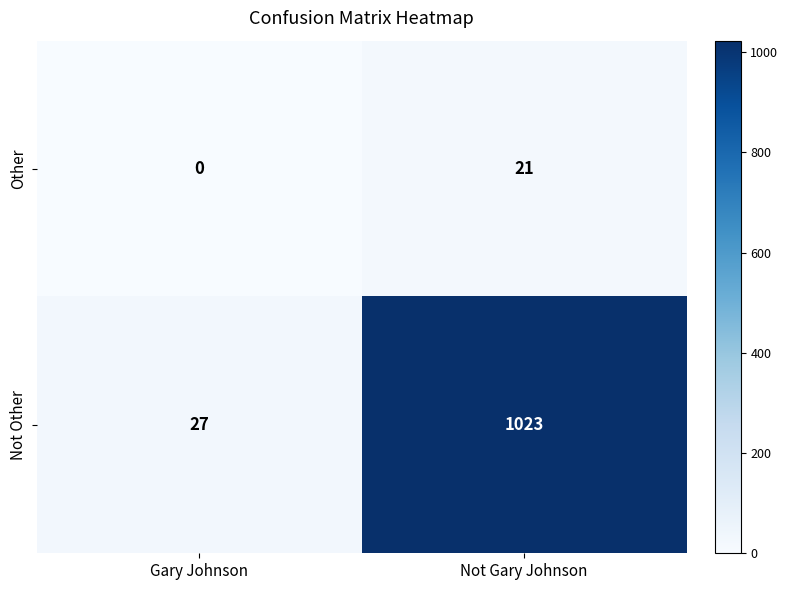

Which series has the largest range (max minus min)?

Not Other